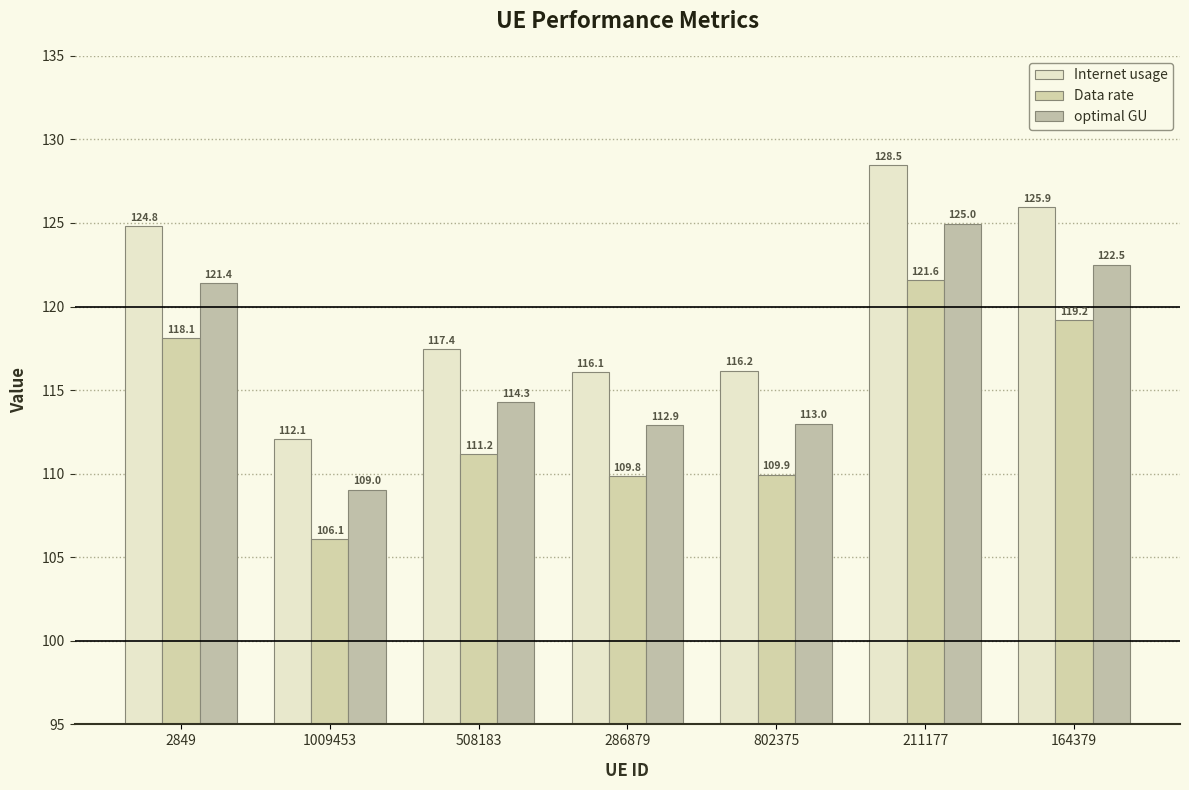

How many data points in optimal GU are above 114?

4